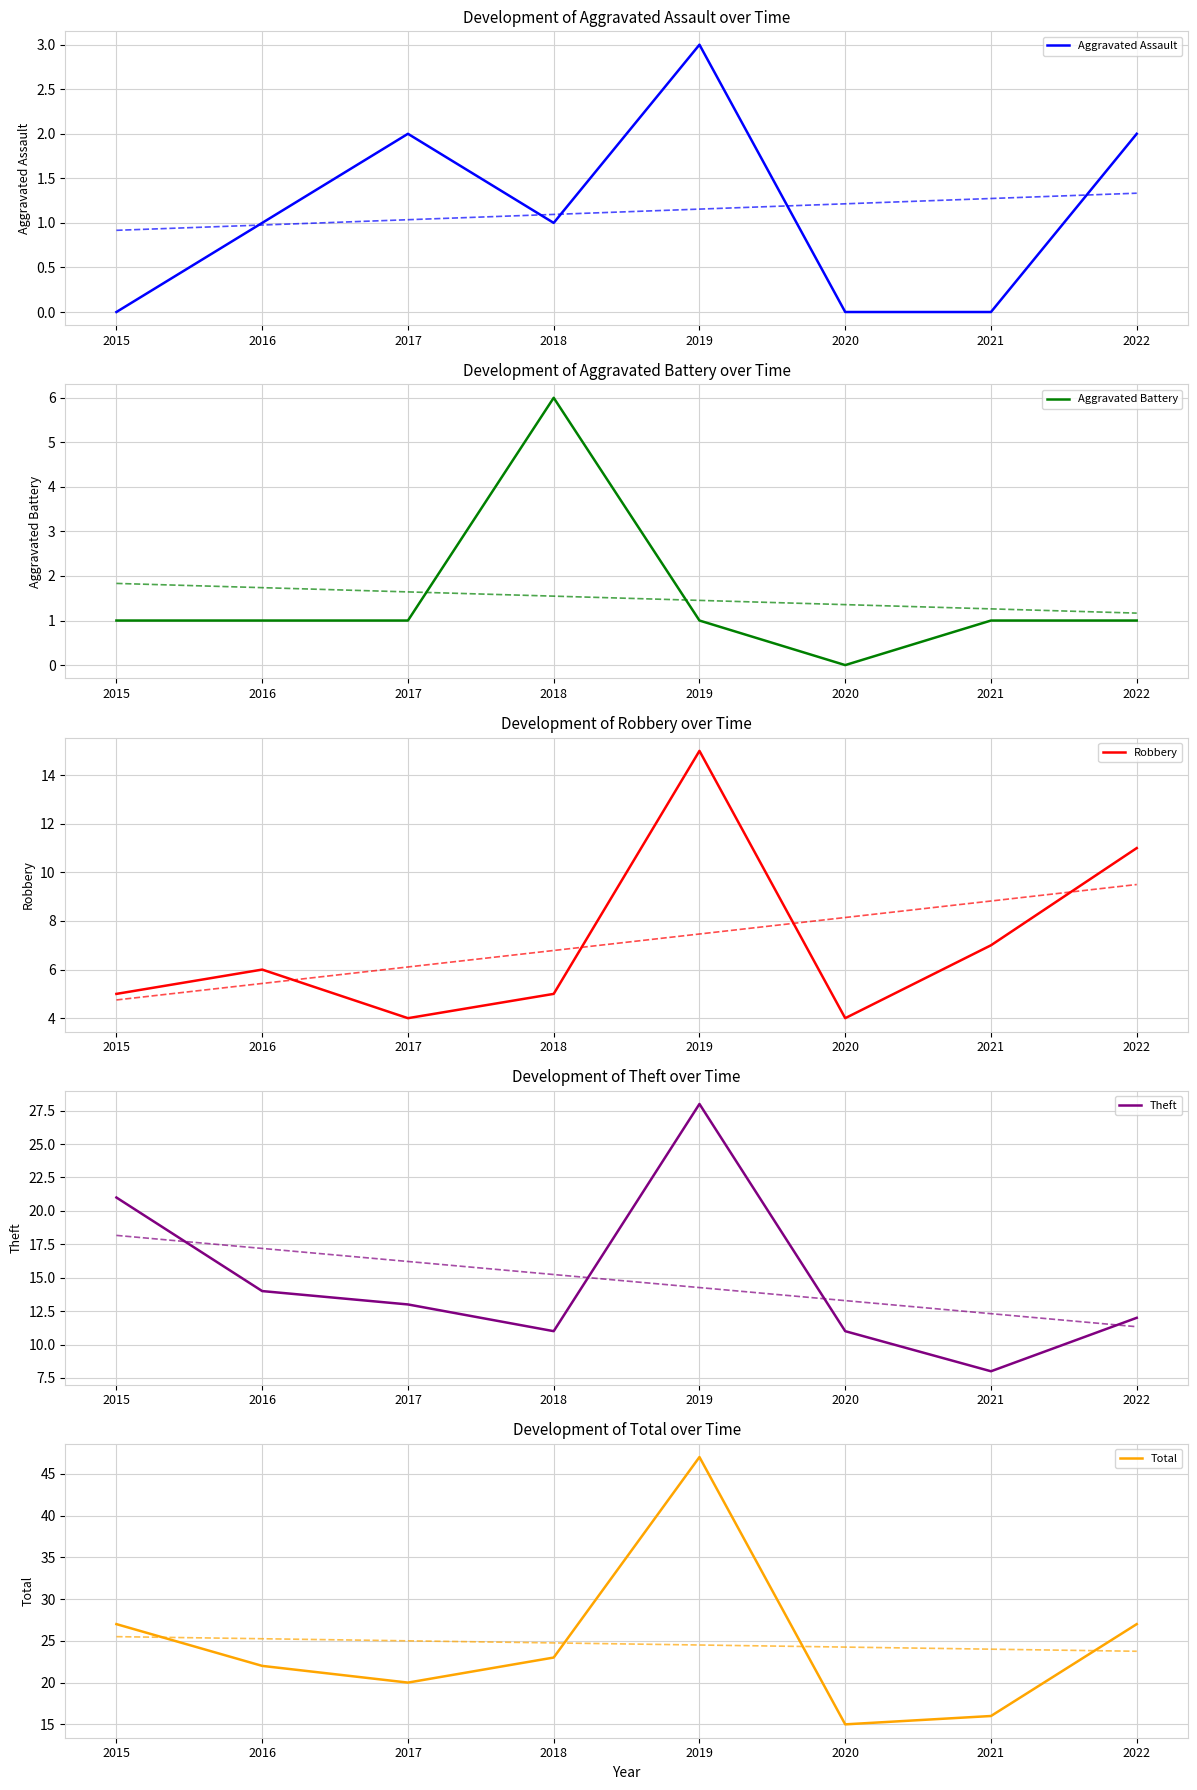

At which label does Aggravated Battery first exceed 1?

2018